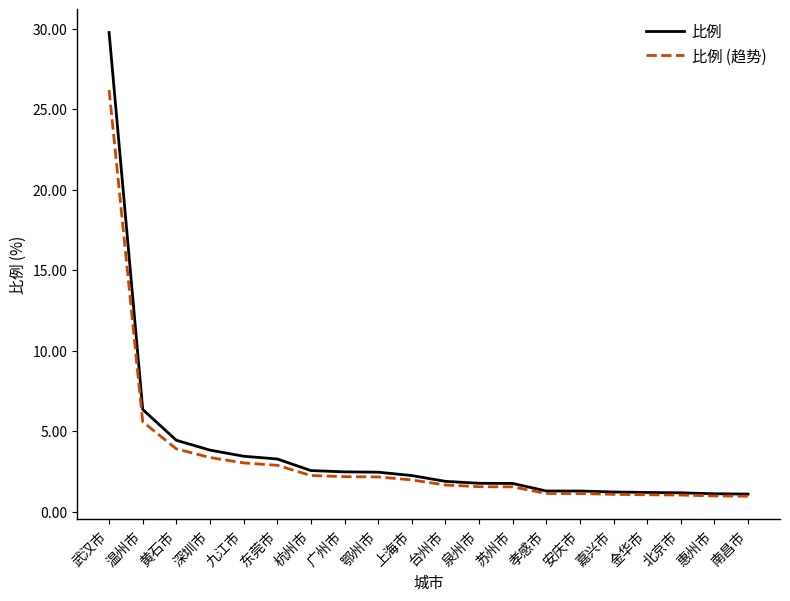

The value of 比例 (趋势) at 北京市 is 1.0. True or false?

True